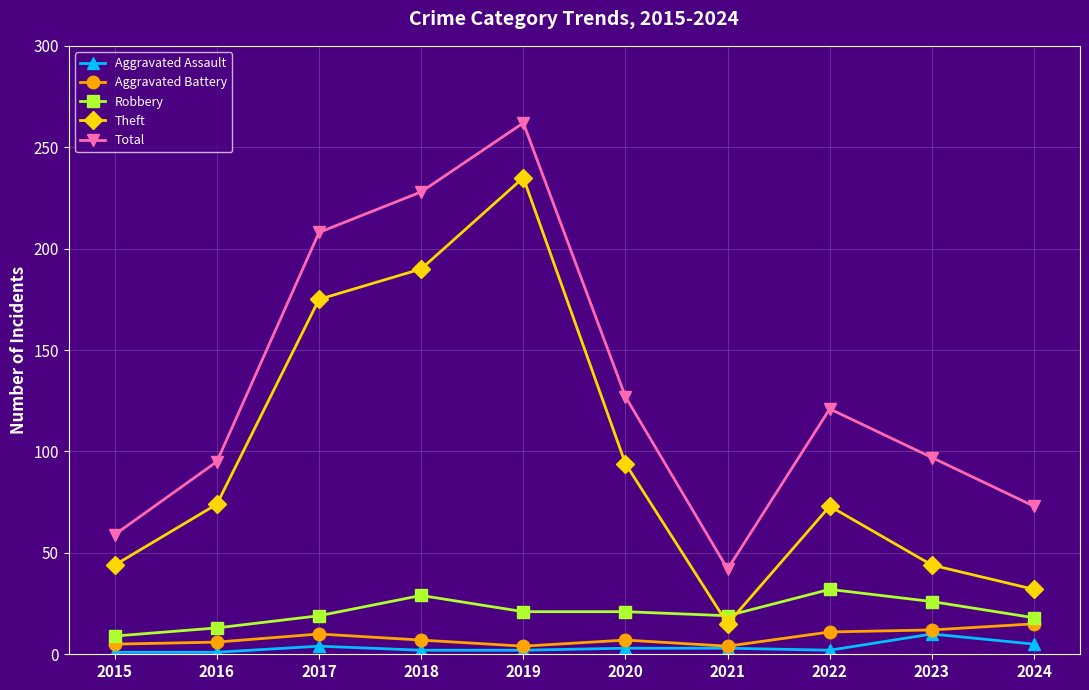

At which label is Total closest to 152?

2020